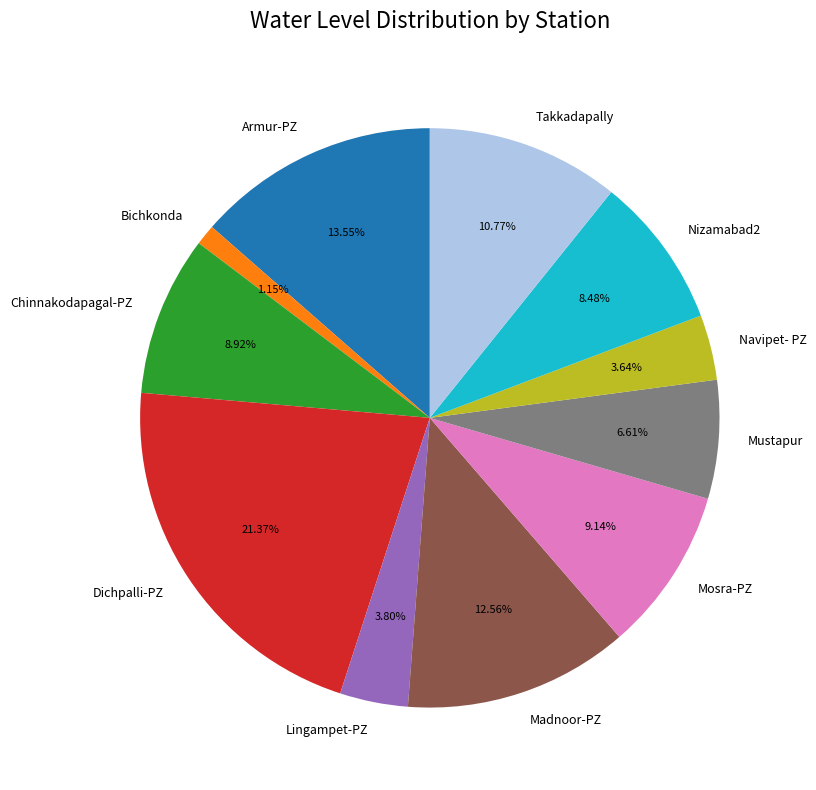

Does any single category account for the majority?

No